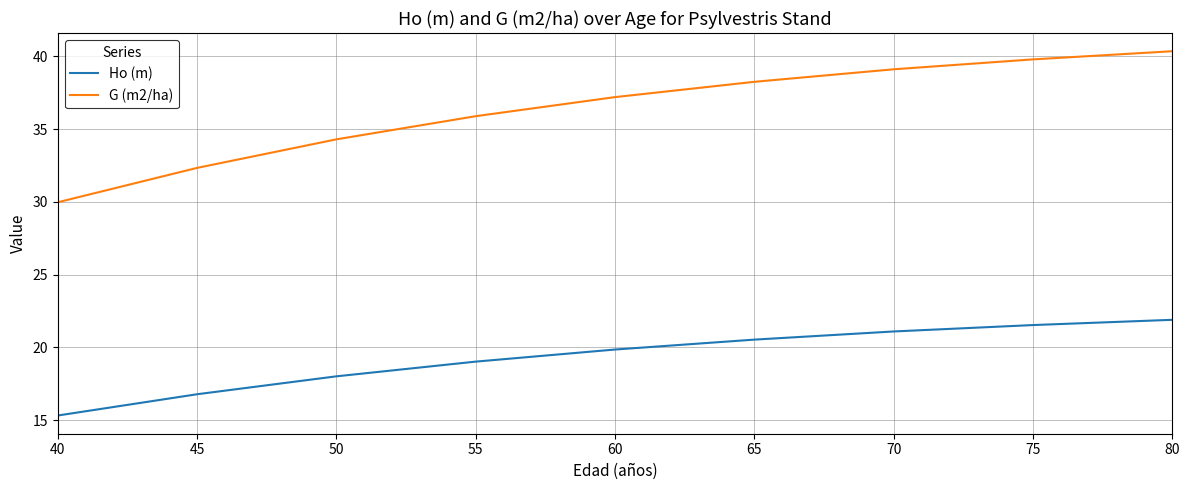

True or false: Ho (m) and G (m2/ha) intersect in this chart.

False